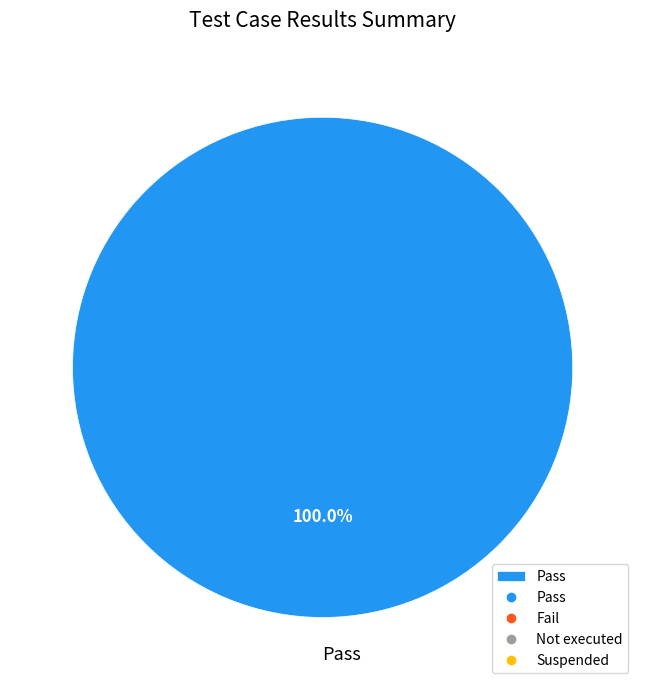

Is there any slice that represents more than half of the pie?

Yes